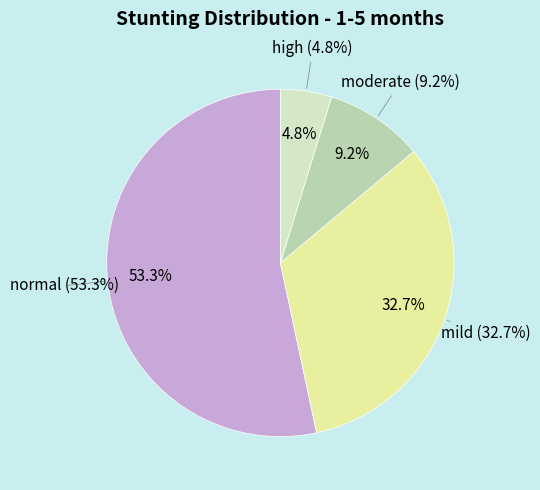

How many segments does this pie chart have?

4